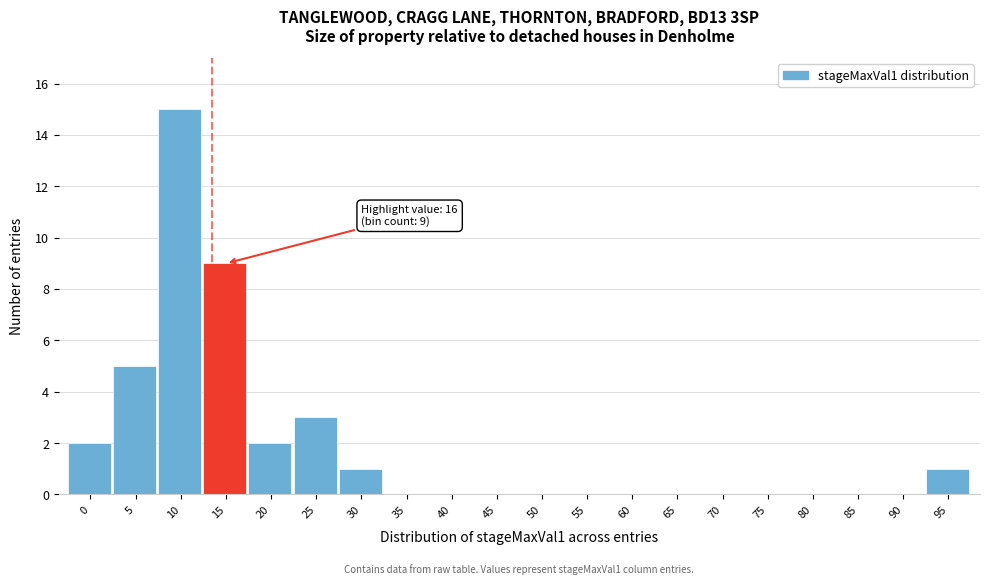

Reading left to right, list all the values displayed in this chart.

0=2	5=5	10=15	15=9	20=2	25=3	30=1	35=0	40=0	45=0	50=0	55=0	60=0	65=0	70=0	75=0	80=0	85=0	90=0	95=1